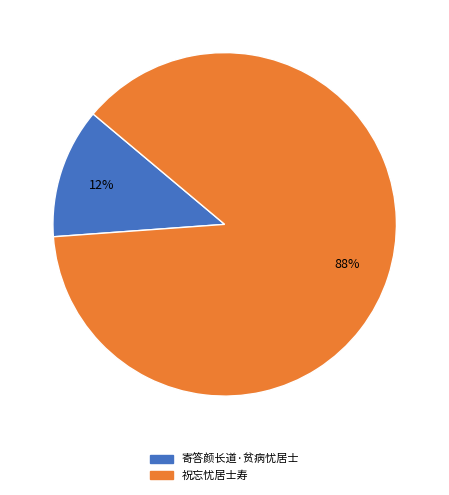

How many segments does this pie chart have?

2